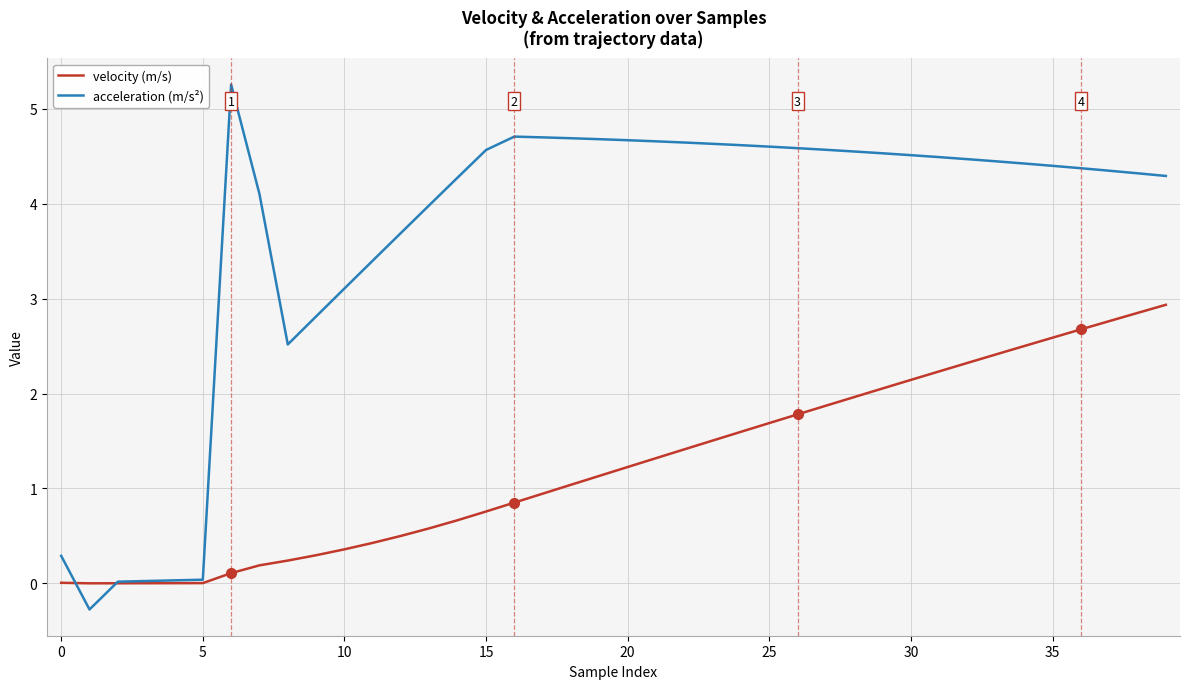

What is the highest value of the acceleration (m/s²) series?

5.3